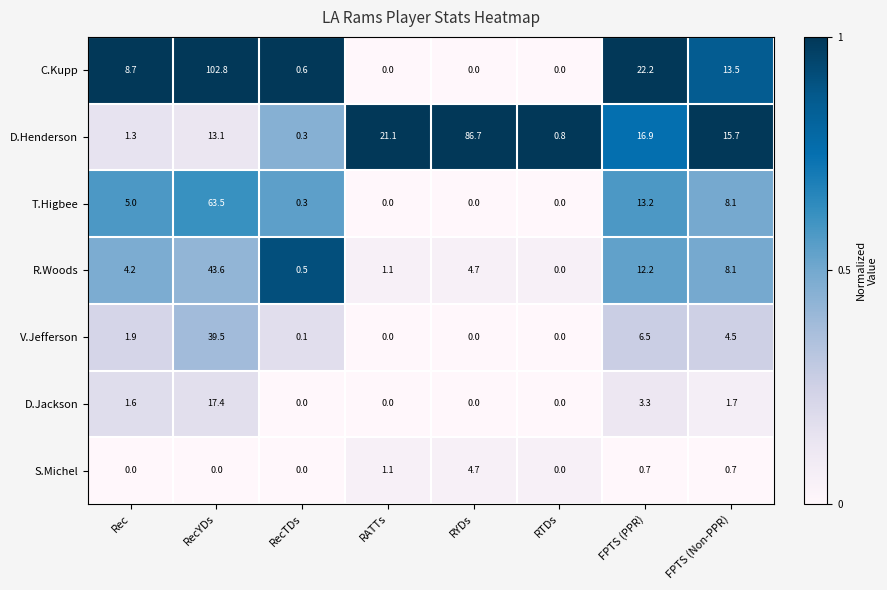

Between RecTDs and FPTS (Non-PPR), which series saw the biggest shift?

D.Henderson